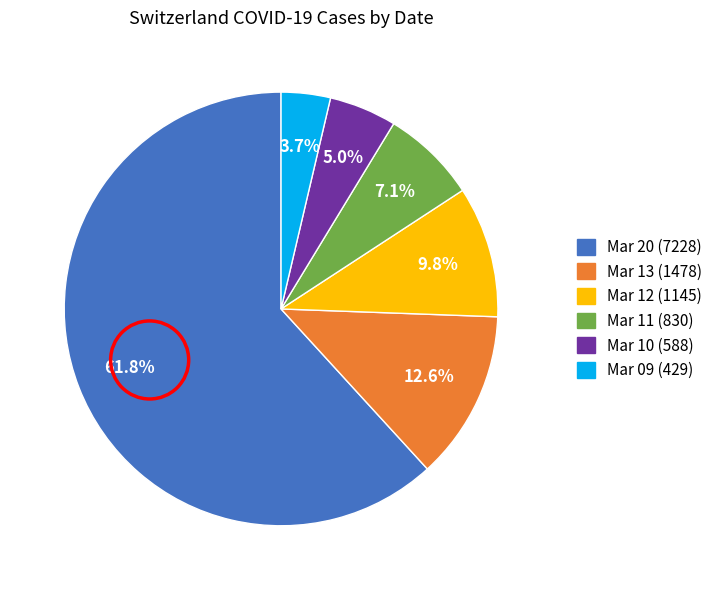

To the nearest percent, what is the average slice percentage?

17%